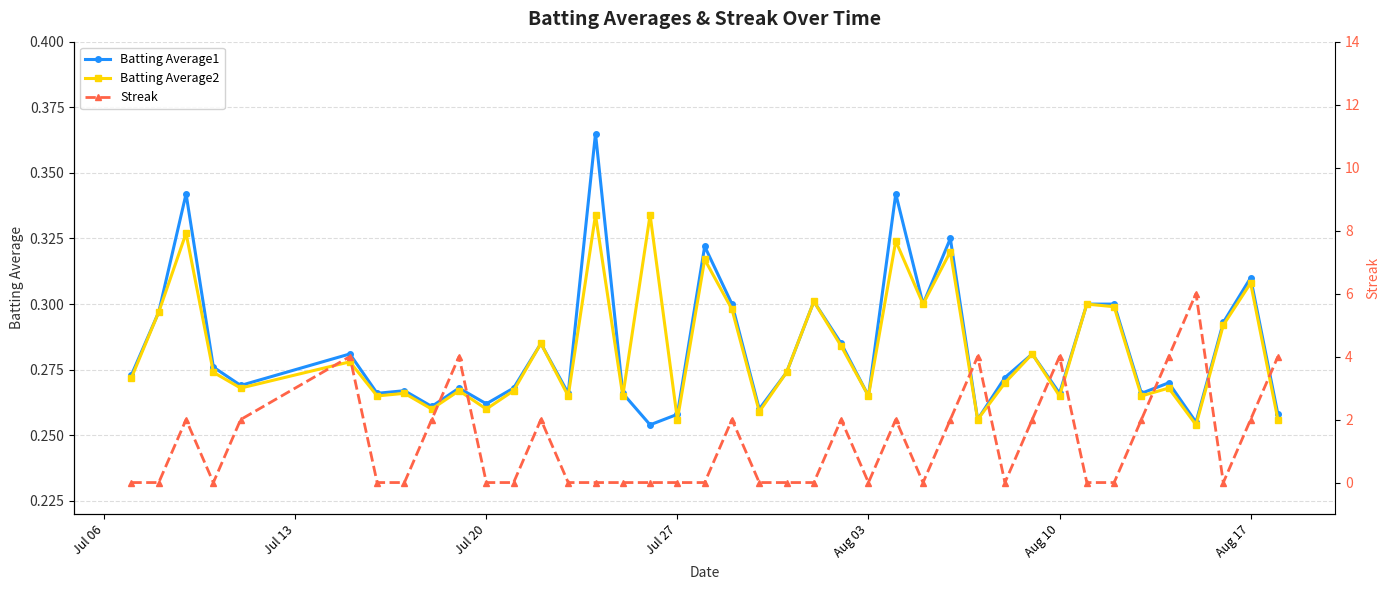

True or false: Batting Average1 has more than 0 points higher than both neighbors.

True